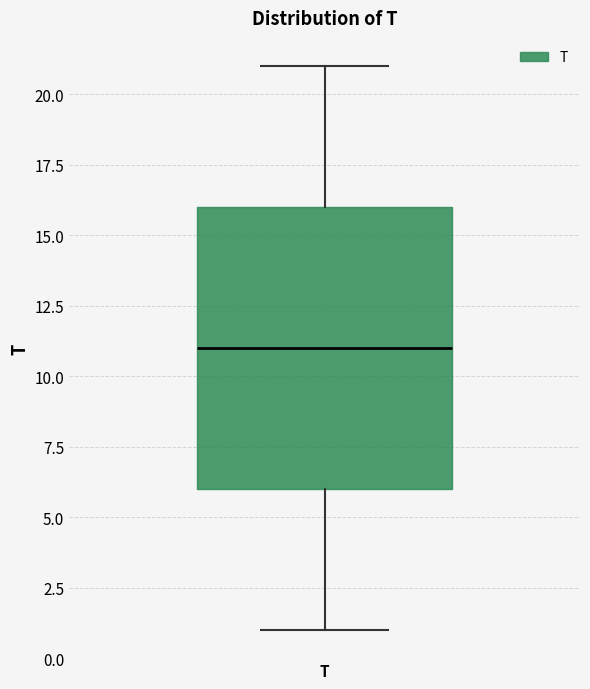

Read this box plot against the y-axis: the position of the median line, the range covered by the box, and the ends of both whiskers. The values are not printed on the chart, so give them approximately, as read against the axis.

median 11, box 6 to 16, whiskers 1 to 21